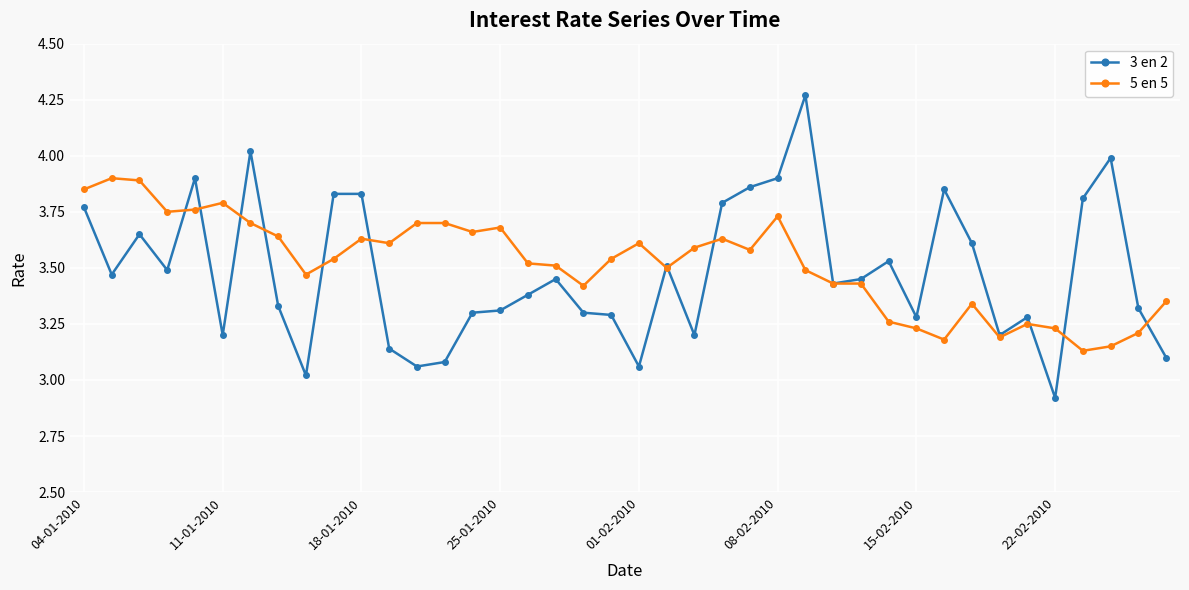

True or false: 5 en 5 has more than 0 points higher than both neighbors.

True